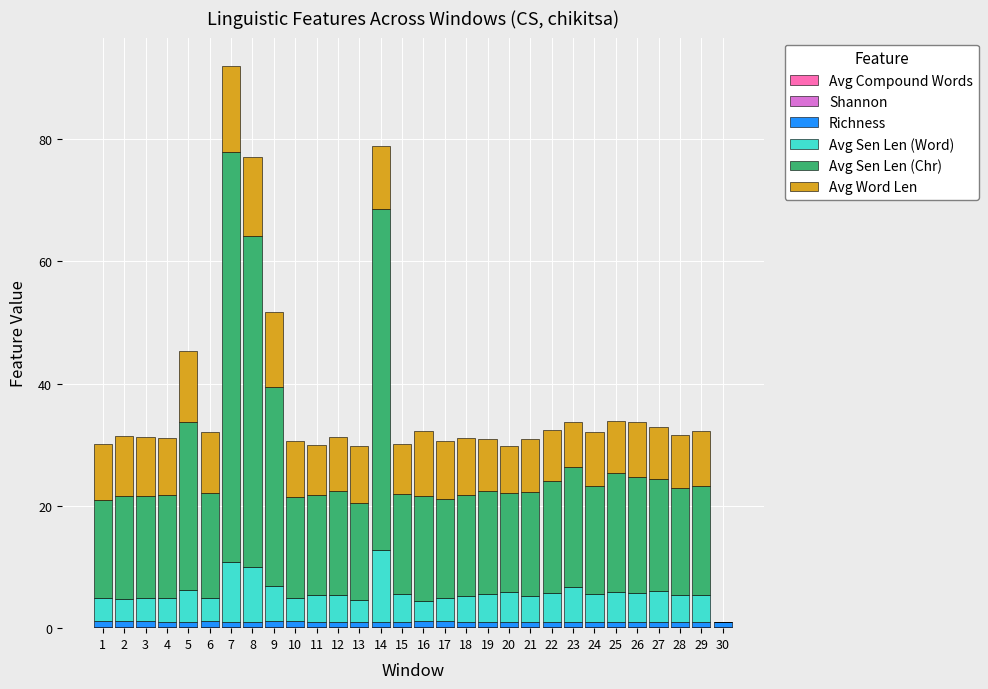

List the labels in order of Avg Compound Words value, smallest first.

1, 2, 4, 11, 12, 13, 15, 17, 20, 21, 23, 29, 30, 3, 6, 10, 18, 19, 24, 25, 26, 27, 28, 22, 5, 14, 9, 16, 7, 8